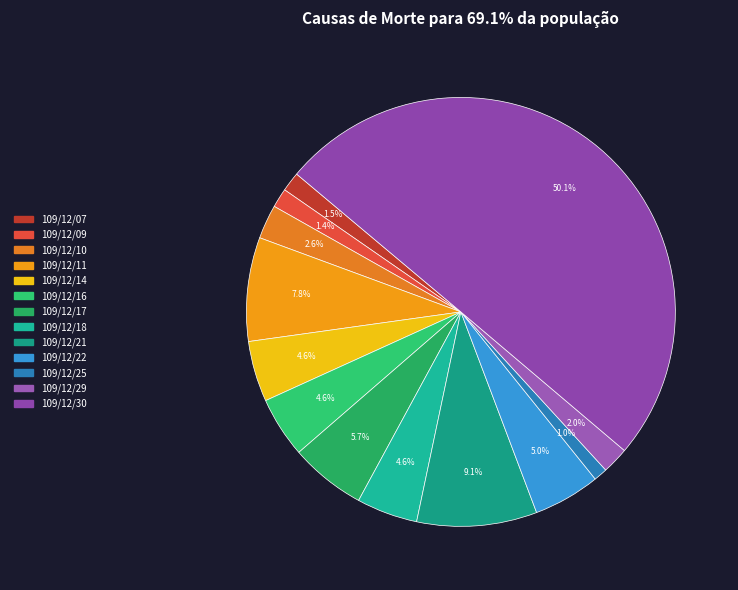

Count the number of slices in the pie.

13